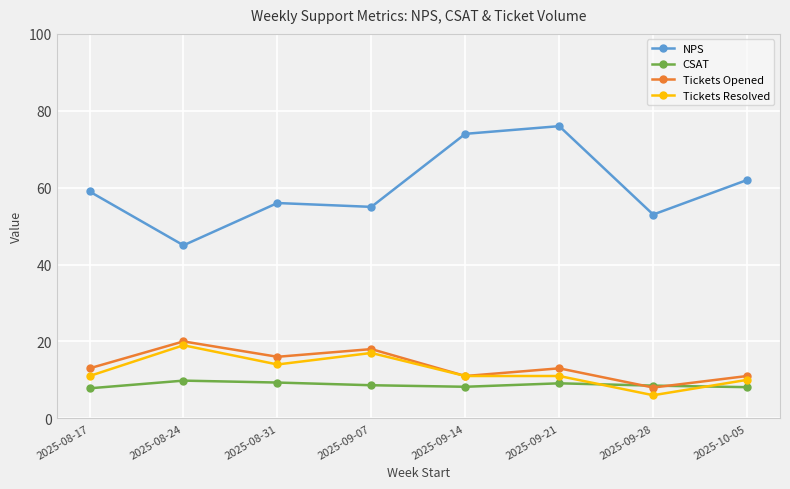

At how many categories does at least one series exceed 15?

8